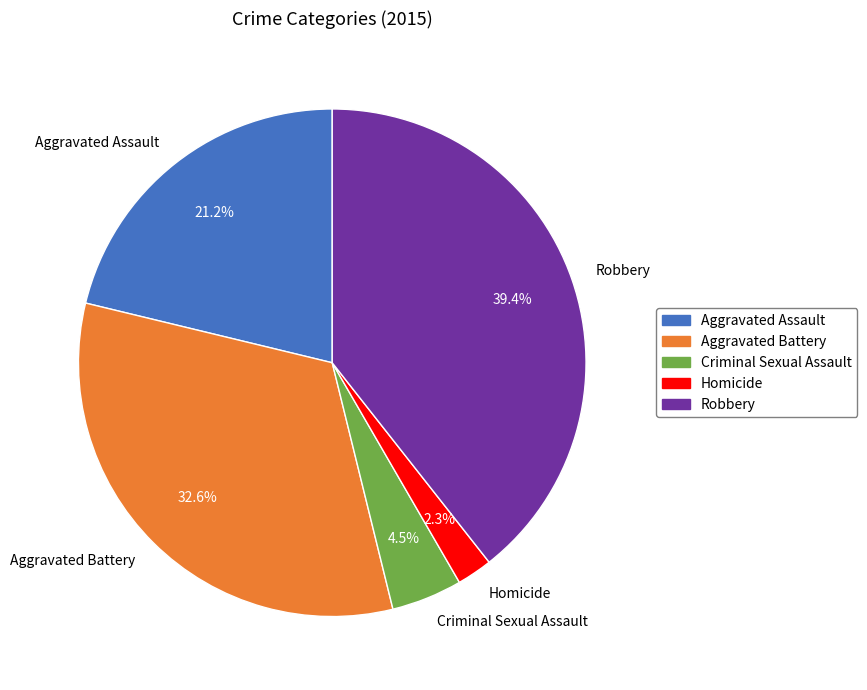

Does any single category account for the majority?

No